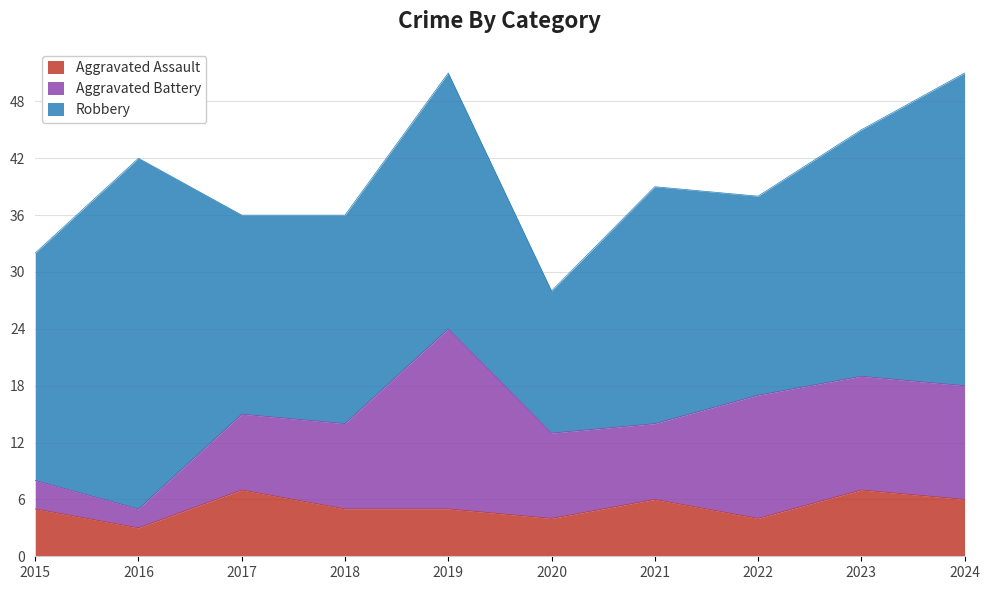

Where is the first local maximum for Robbery?

2016